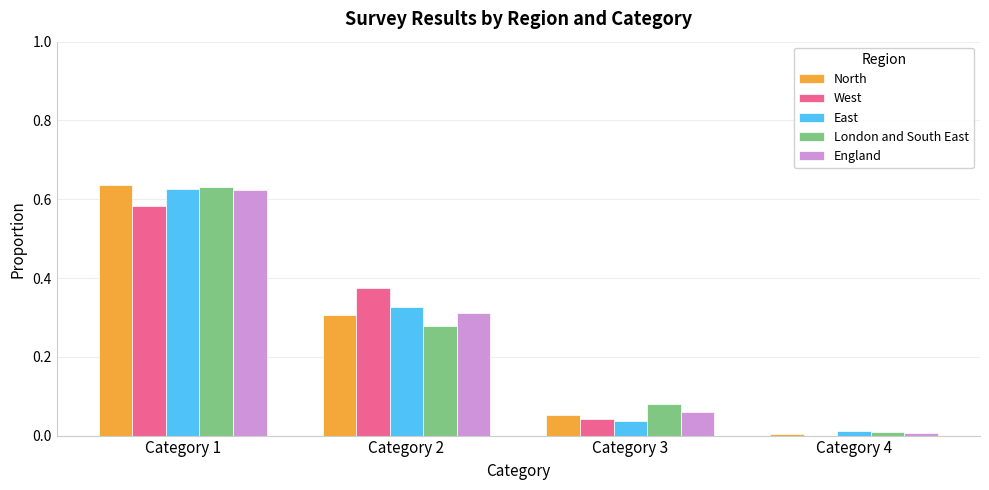

Which category has the highest value across all series?

Category 1